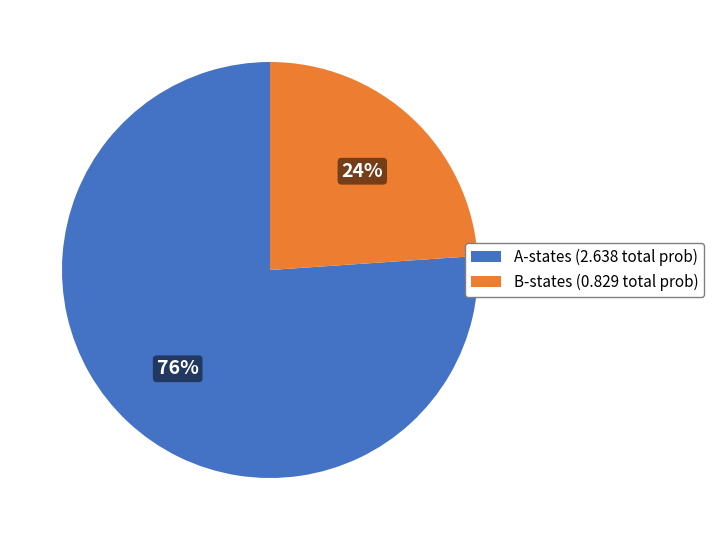

To the nearest percent, what is the difference between the largest and smallest slice percentages?

52%